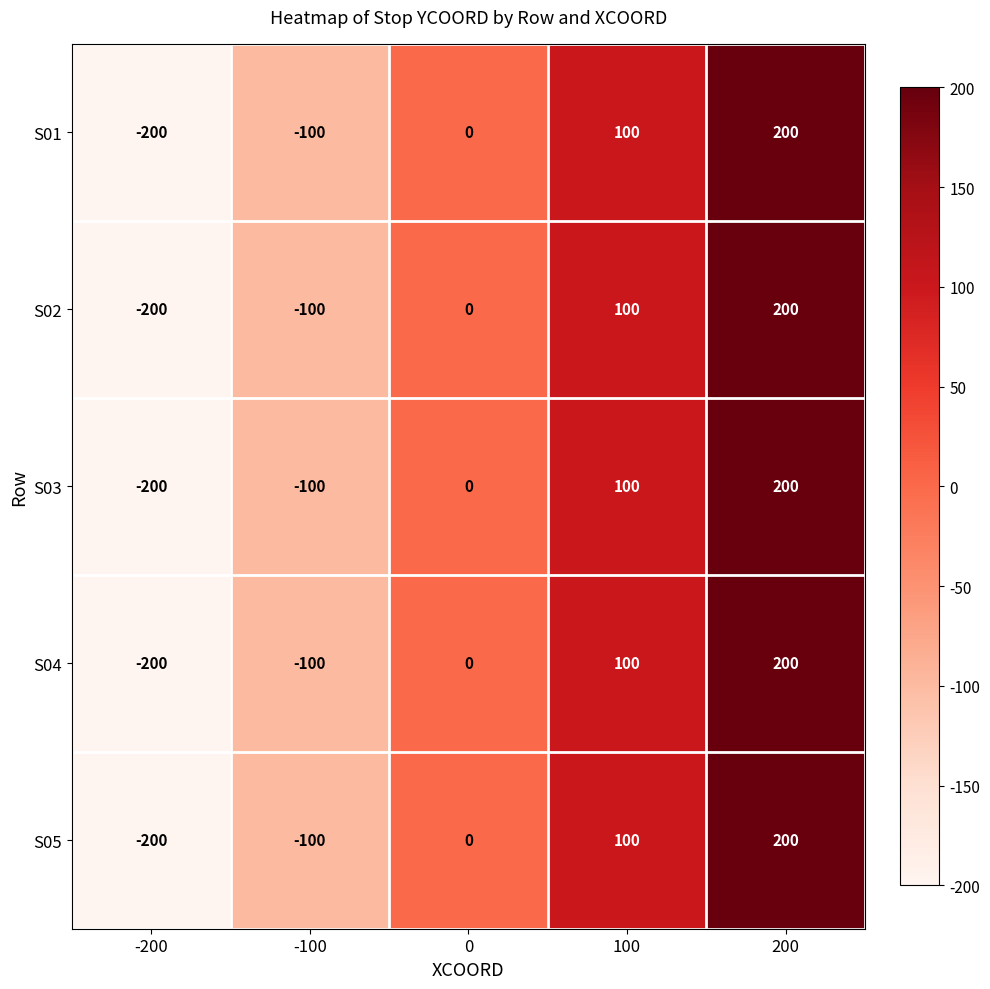

At which category is the sum across all series the highest?

200